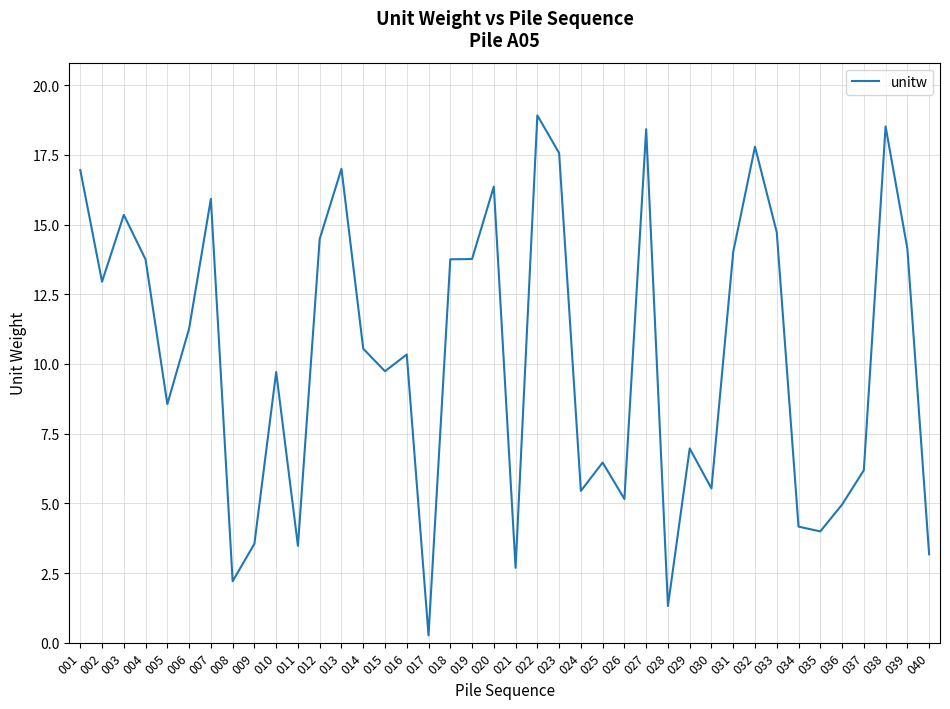

Where does the data first go above 10?

001